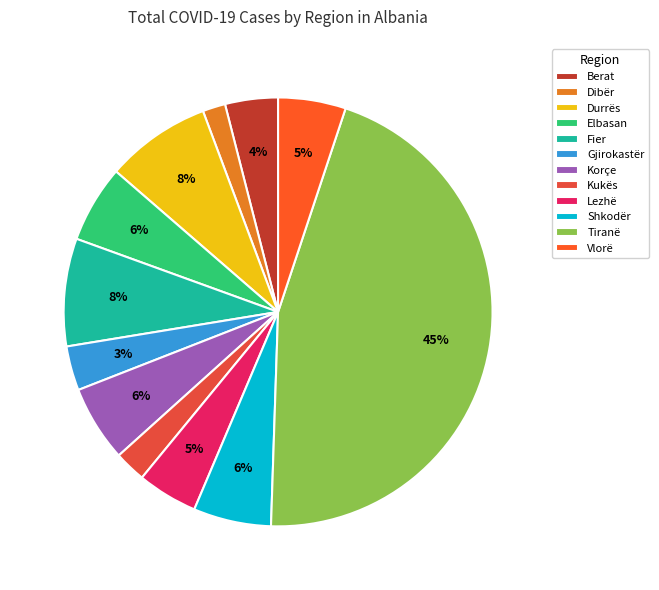

How many slices are in this pie chart?

12